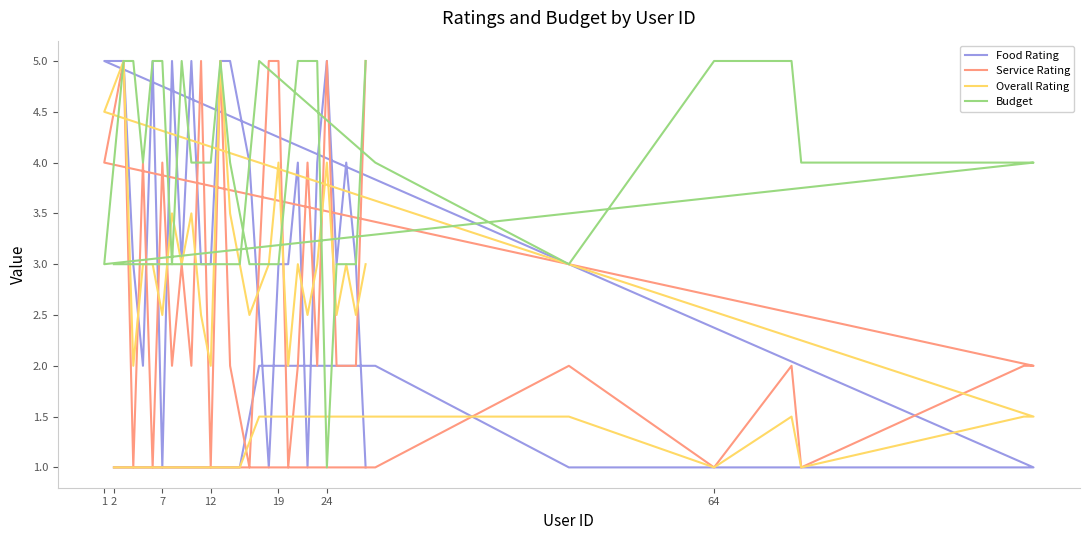

True or false: Overall Rating has more than 1 points higher than both neighbors.

True